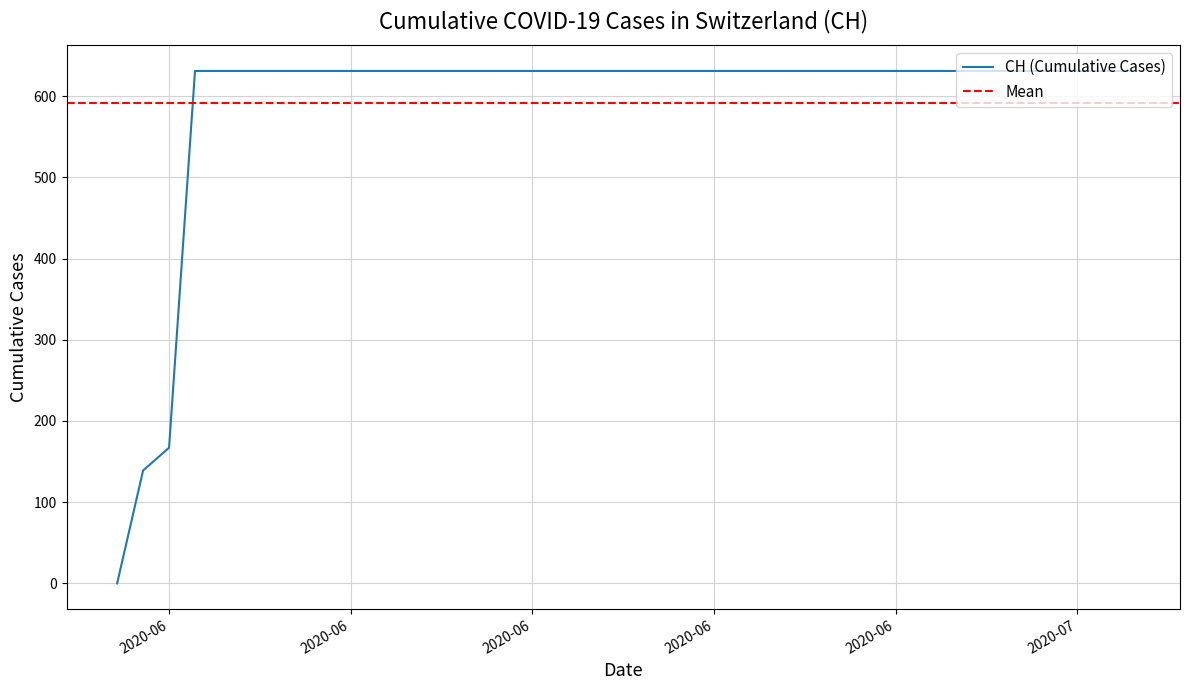

Is it true that the value at 2020-06-03 is 631?

True